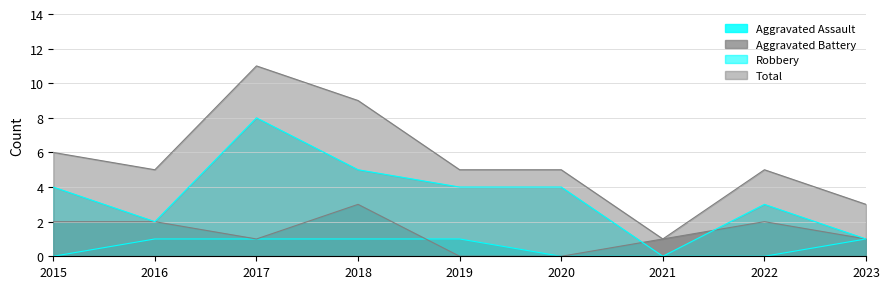

At which category does the chart reach its minimum across all series?

2015